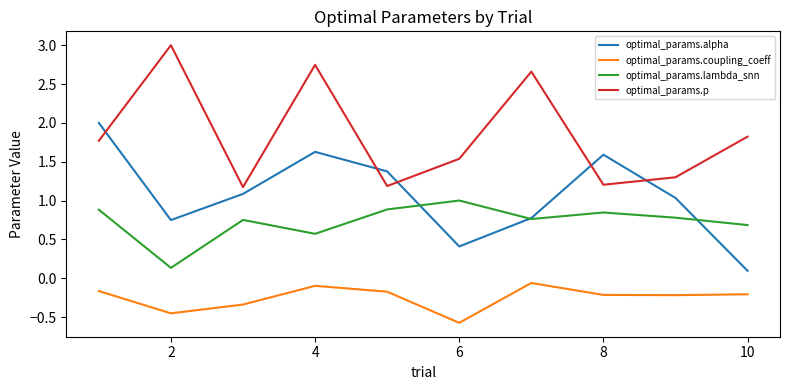

What is the minimum value shown in the chart?

-0.6